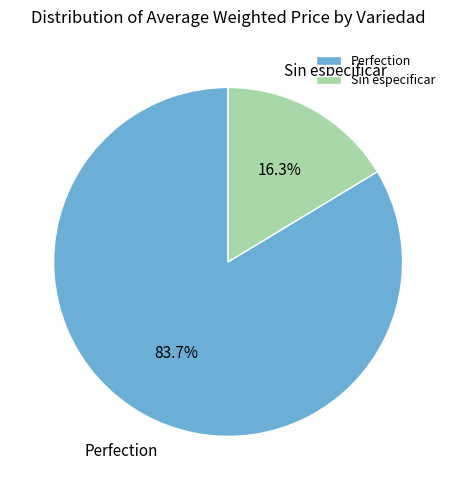

Which category has the biggest portion of the pie?

Perfection